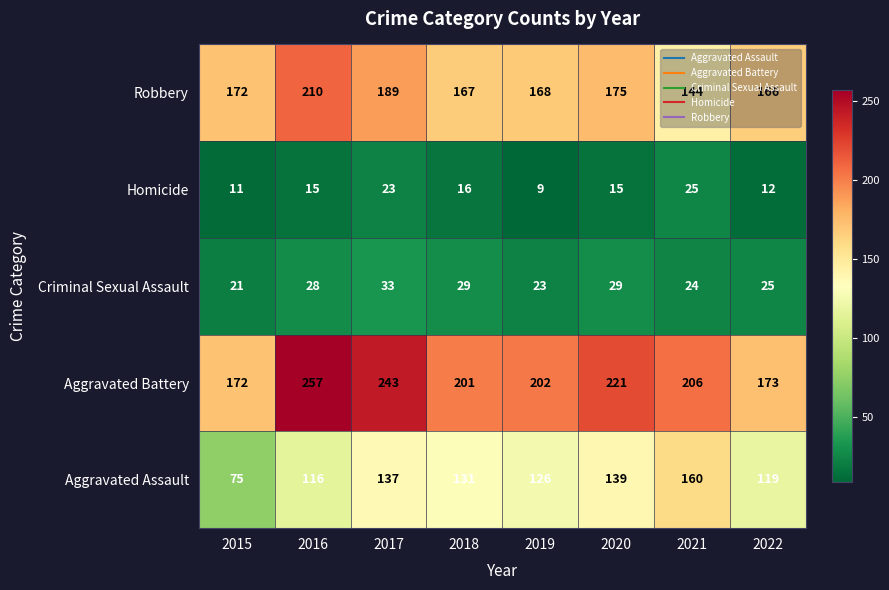

What is the sum of all Aggravated Assault values?

1003